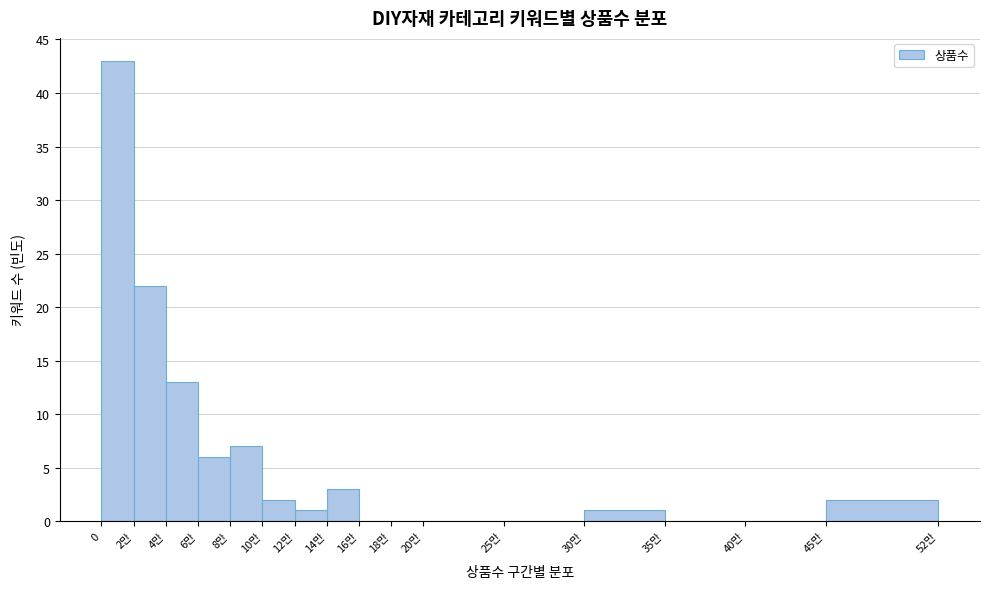

Reading right to left, what are all the values shown in this chart?

45만=2	40만=0	35만=0	30만=1	25만=0	20만=0	18만=0	16만=0	14만=3	12만=1	10만=2	8만=7	6만=6	4만=13	2만=22	0=43